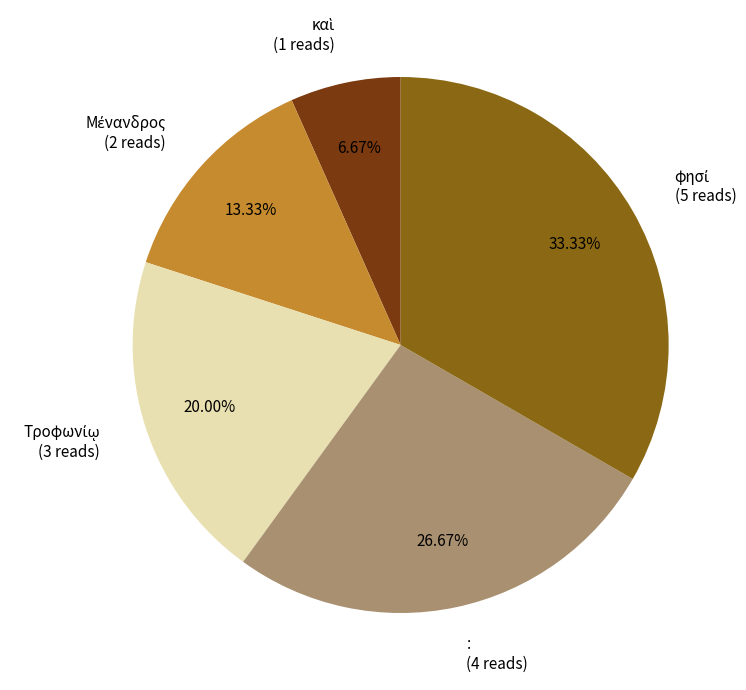

Is there a majority slice in this chart?

No